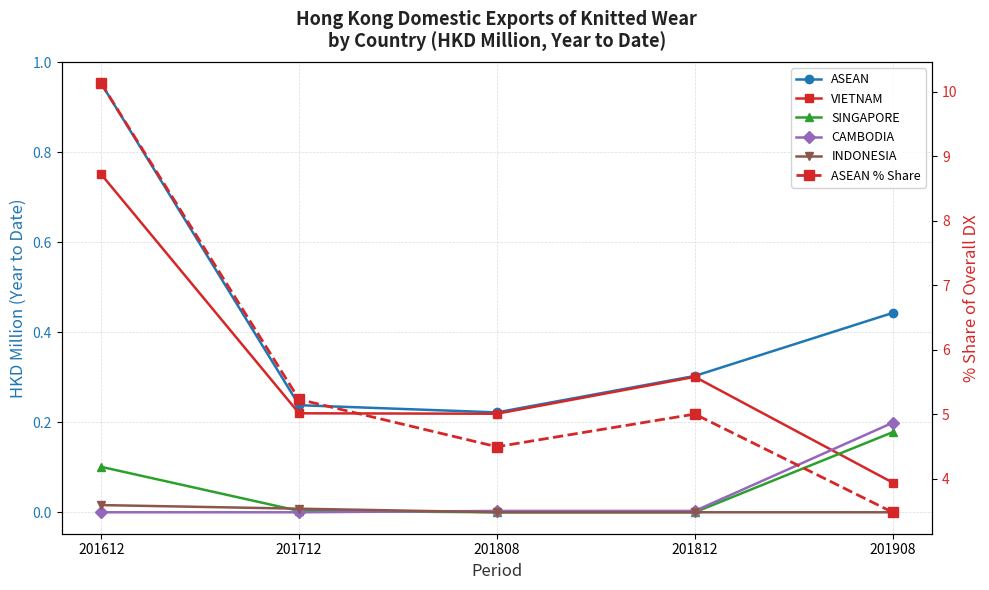

What is the total value across all series at 201612?

12.0